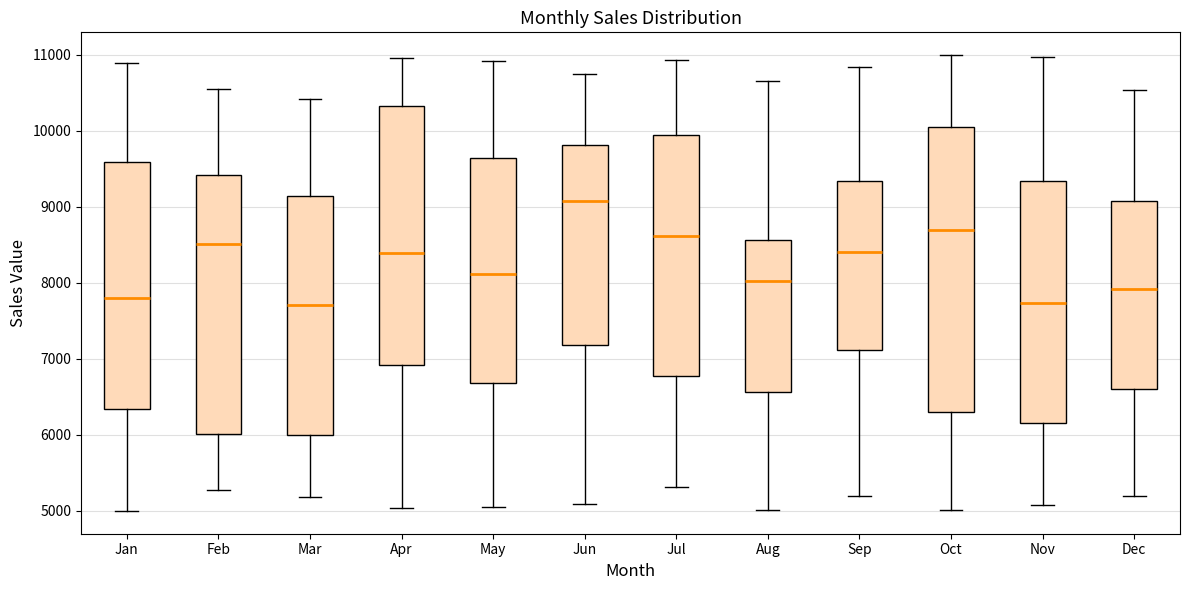

Which box is the tallest, from its lower edge to its upper edge?

Oct